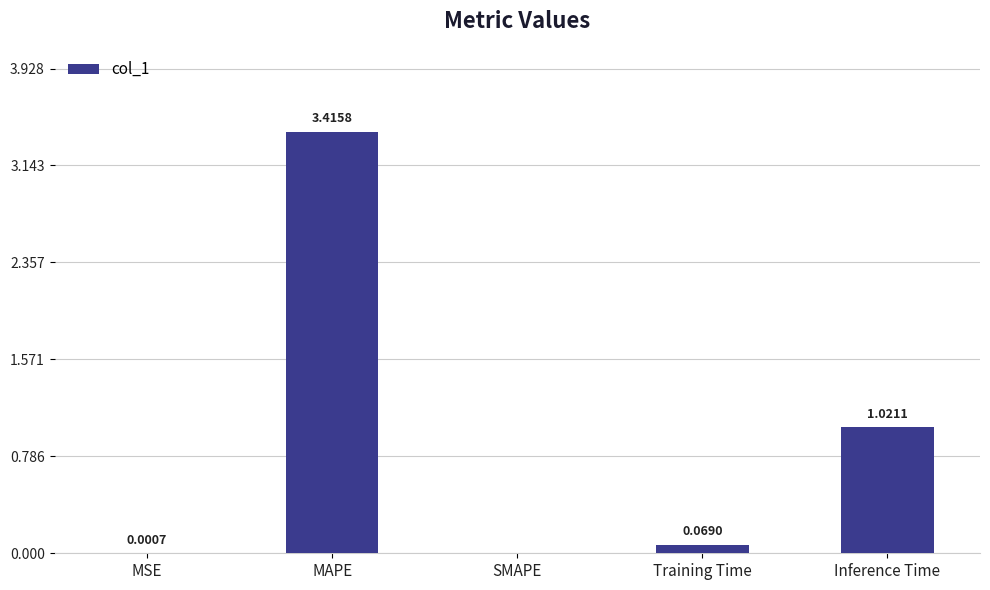

Which category has the highest value across all series?

MAPE